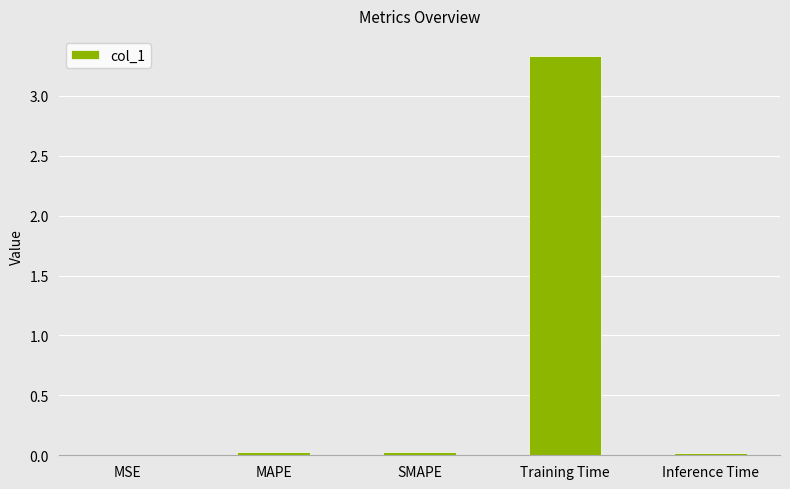

Are the bars grouped side by side (vs. stacked)?

No